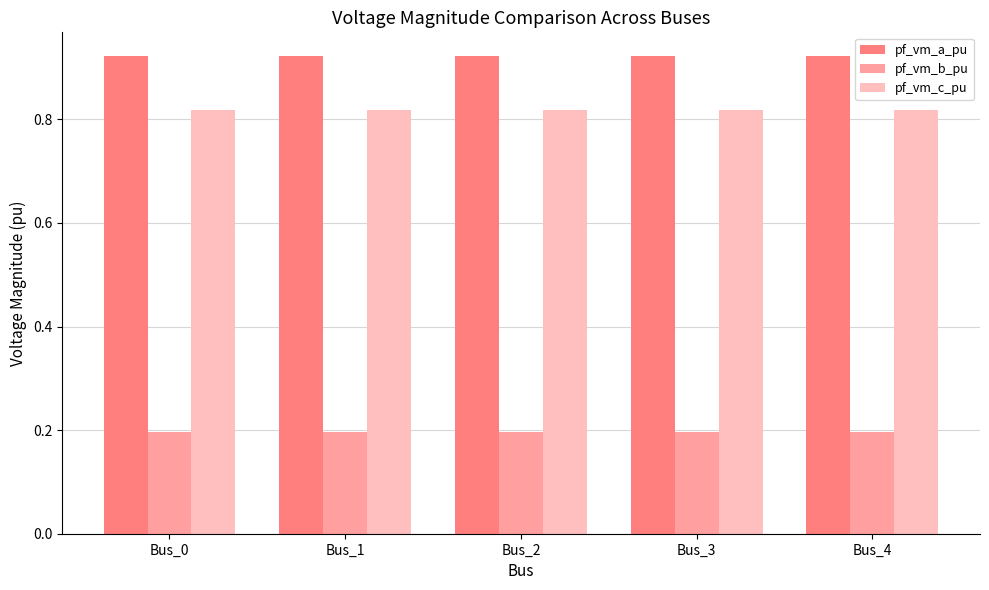

The value of pf_vm_b_pu at Bus_1 is 0.1. True or false?

False